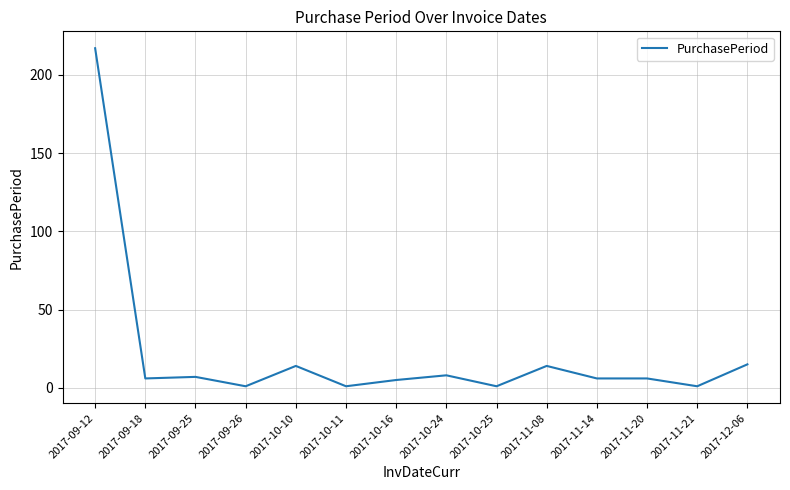

Is this an area chart (filled region under the line)?

No